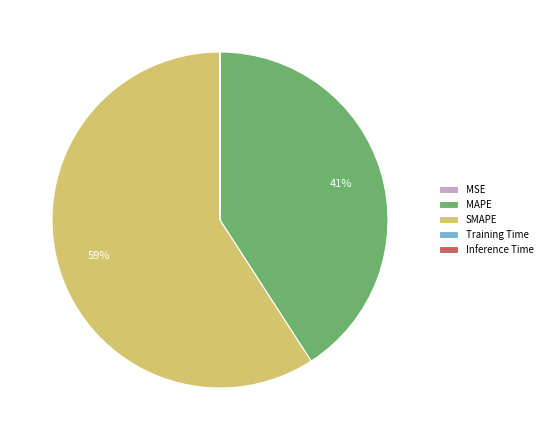

To the nearest percent, what is the difference between the largest and smallest slice percentages?

59%